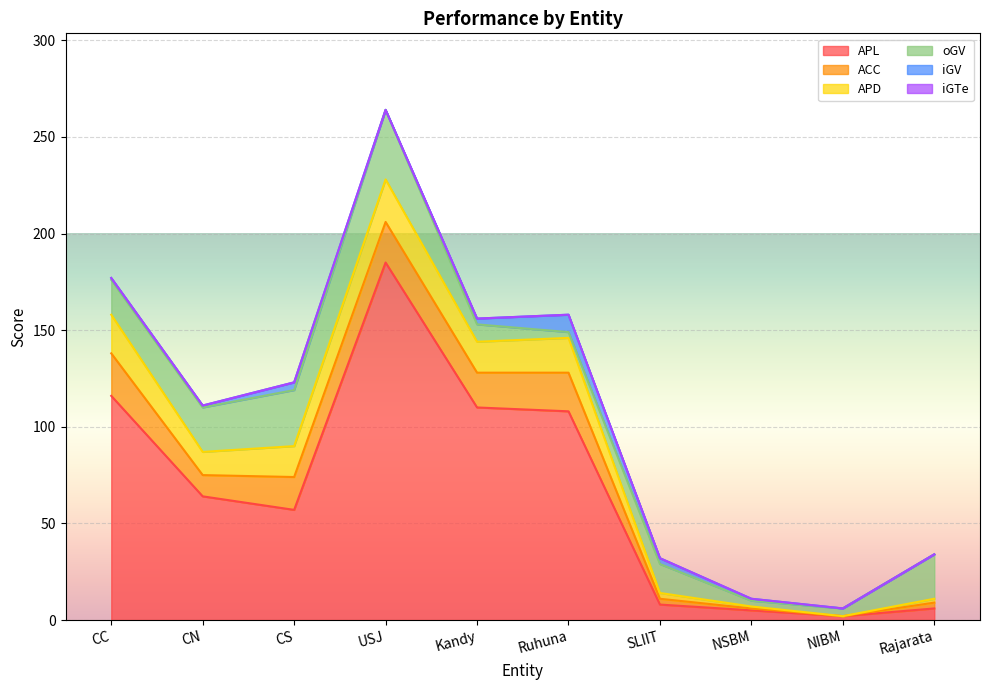

What is the average value of the APD series?

11